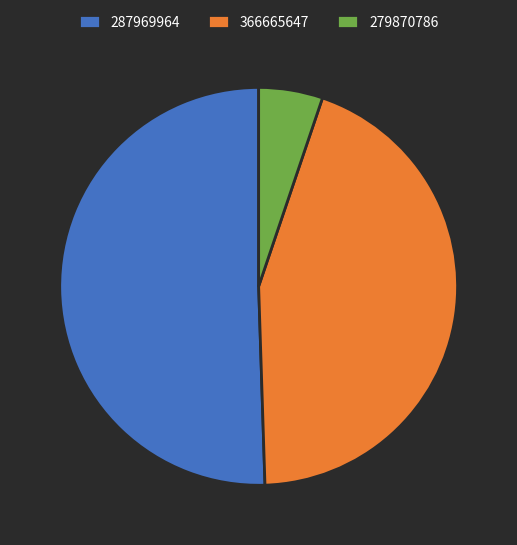

The 366665647 slice represents 44% of the pie. True or false?

True